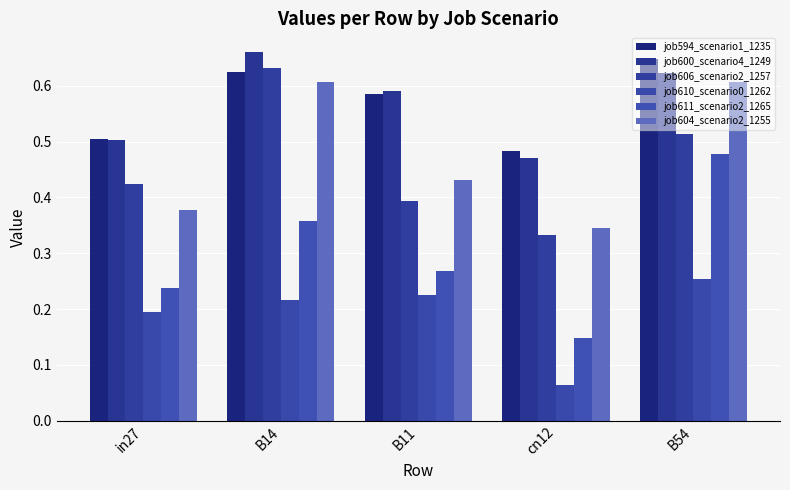

What is the label of the 1st bar from the right?

B54